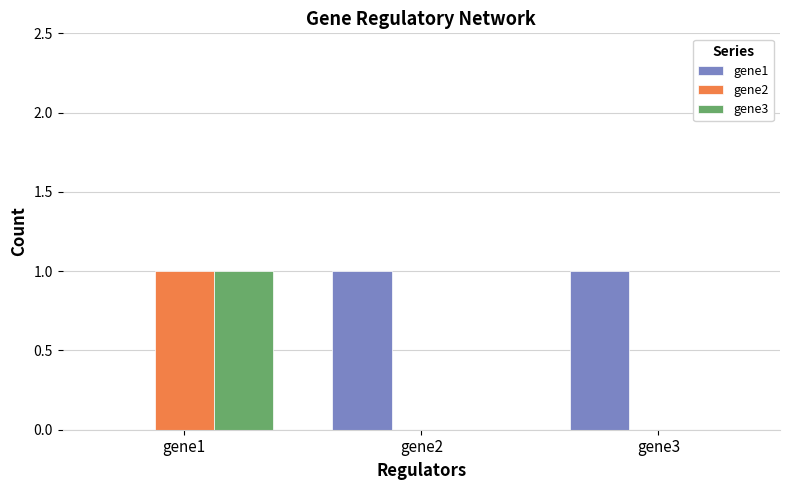

Reading right to left, transcribe all the data shown in this chart.

gene1: 1	1	0
gene2: 0	0	1
gene3: 0	0	1